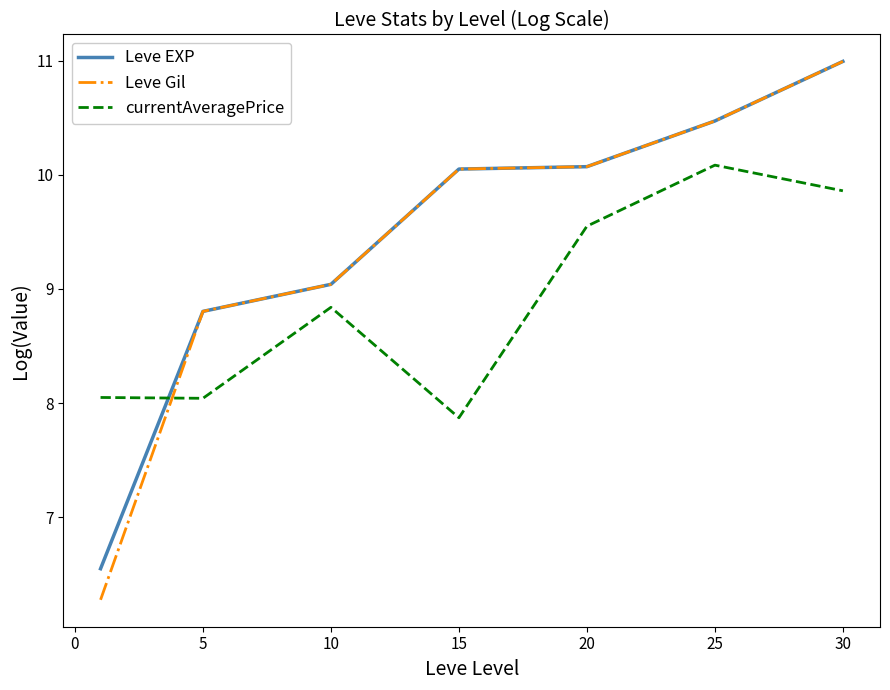

What is the minimum value for Leve EXP?

6.6